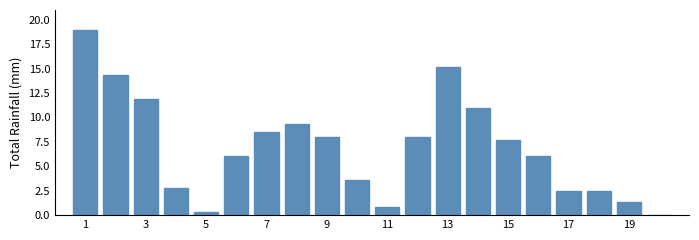

What is the sum of all values?

138.8